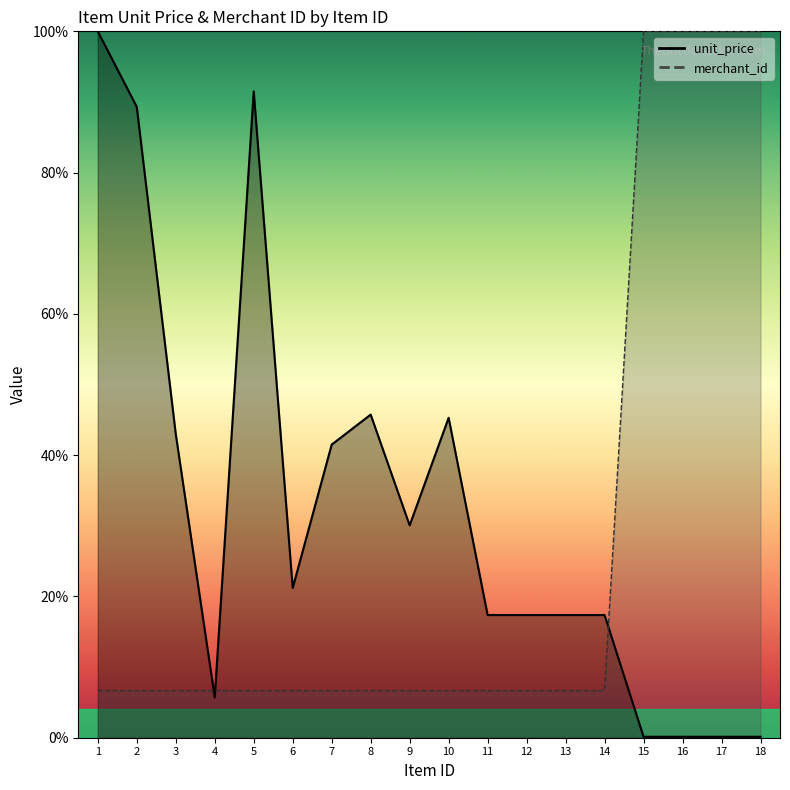

Where do merchant_id and unit_price first cross each other?

3 and 4